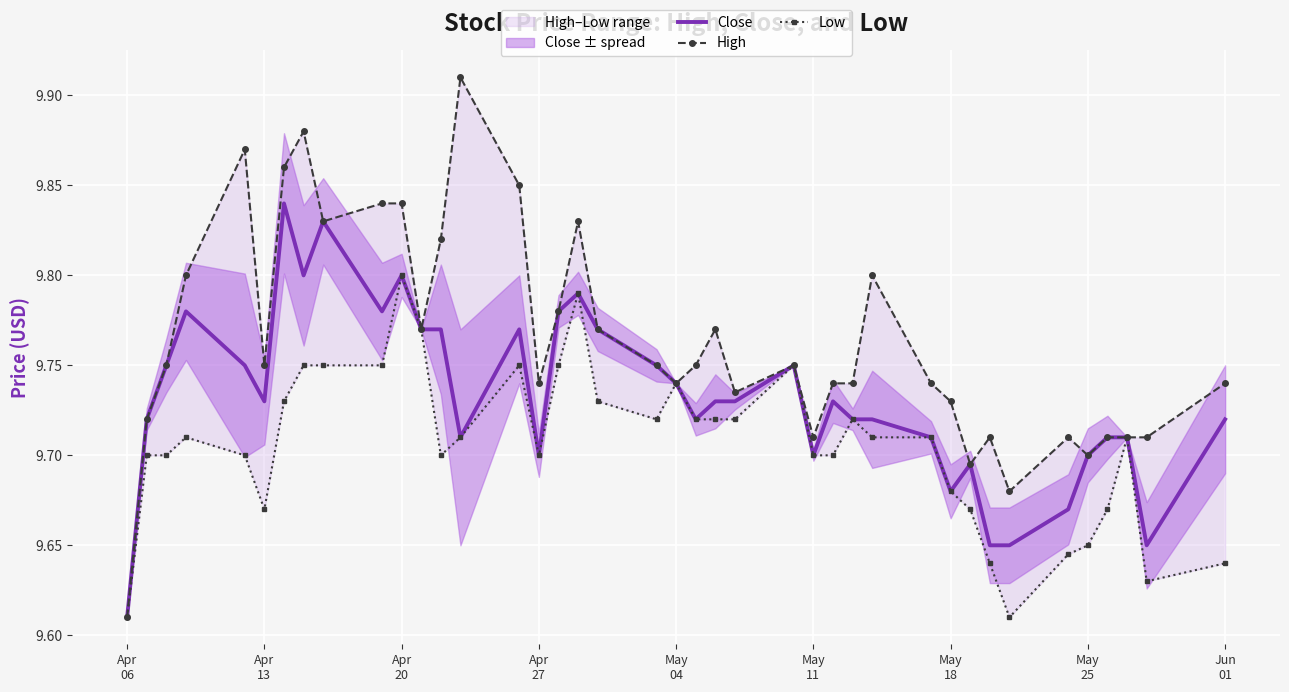

What is the minimum value for Close?

9.6